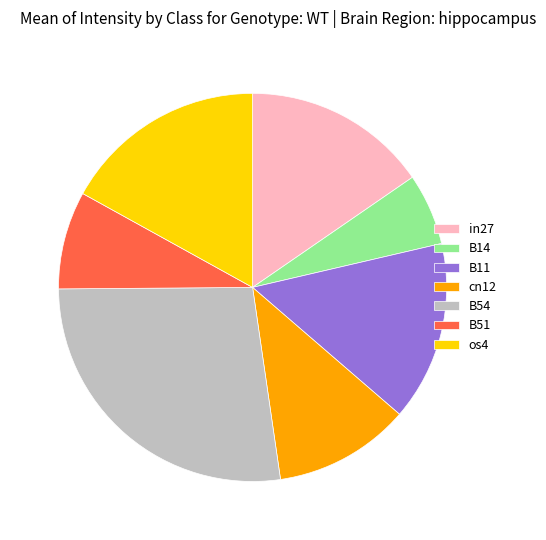

Does os4 account for over 50% of the chart?

No